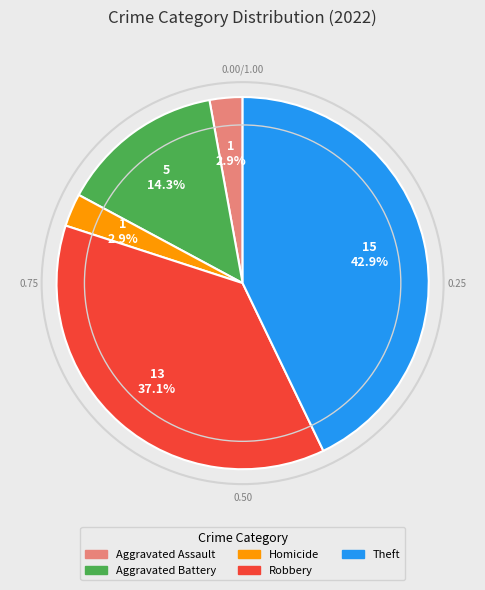

What portion of the pie excludes Aggravated Assault?

97.1%